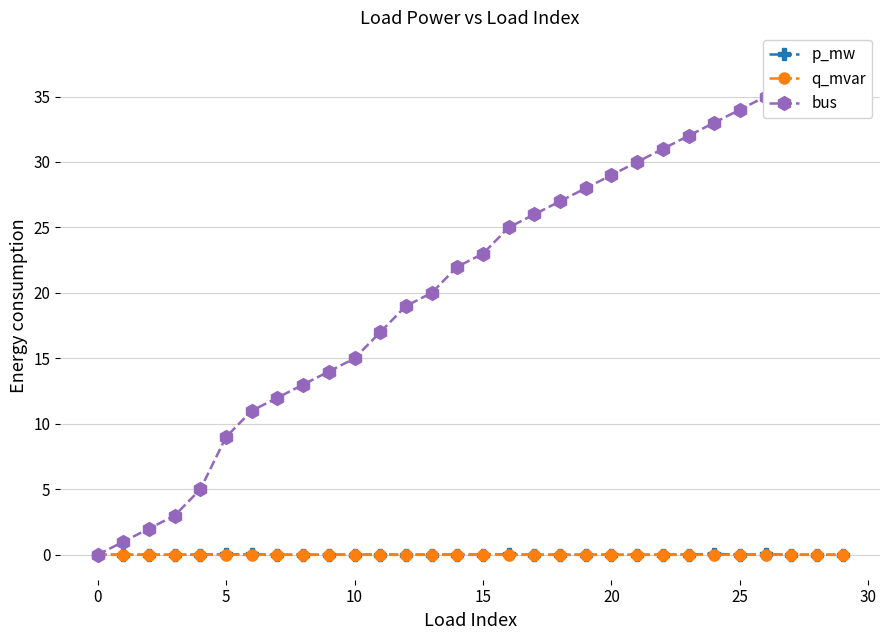

At which label does bus first exceed 23?

16